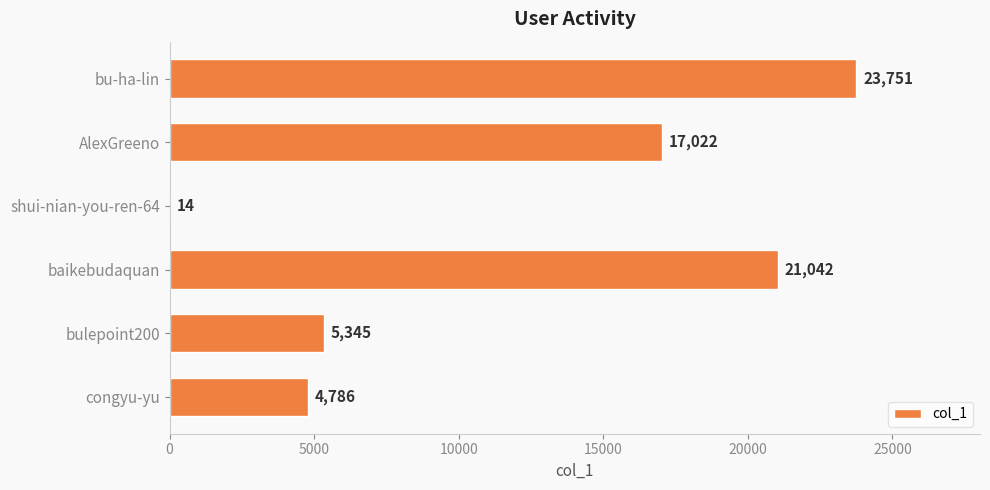

Approximately how many times larger is the value at AlexGreeno compared to shui-nian-you-ren-64?

1215.9